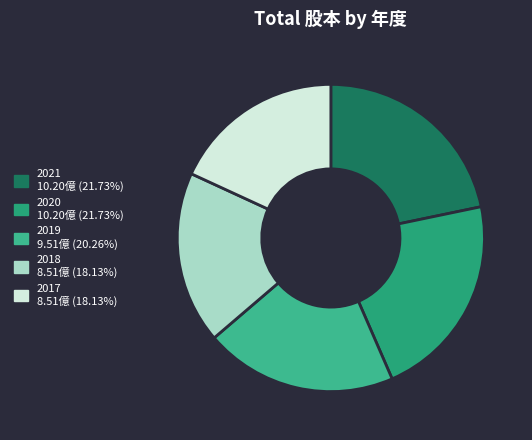

Rank the categories by value from lowest to highest.

2018, 2017, 2019, 2021, 2020